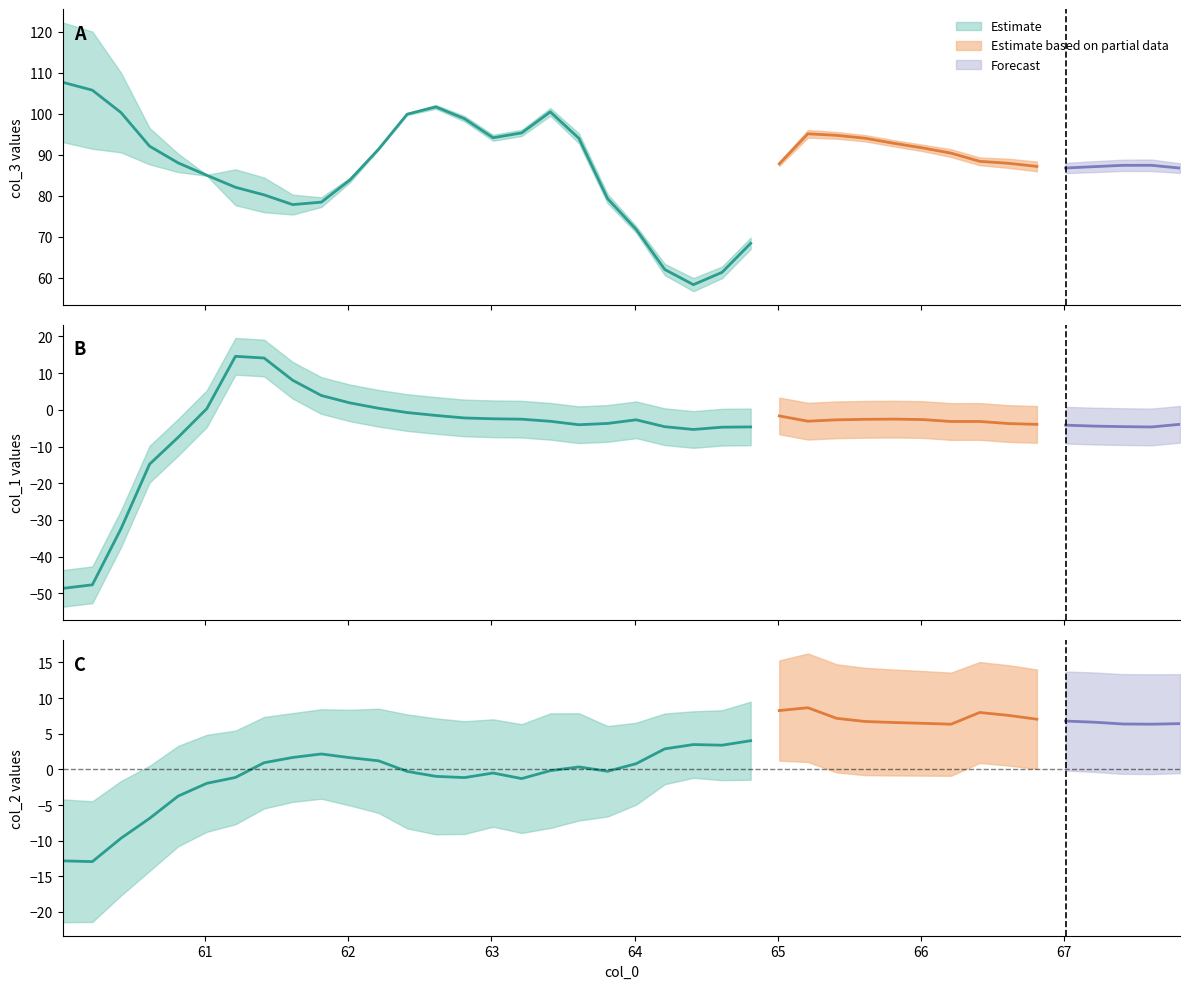

Where is col_3 nearest to the value 83?

10